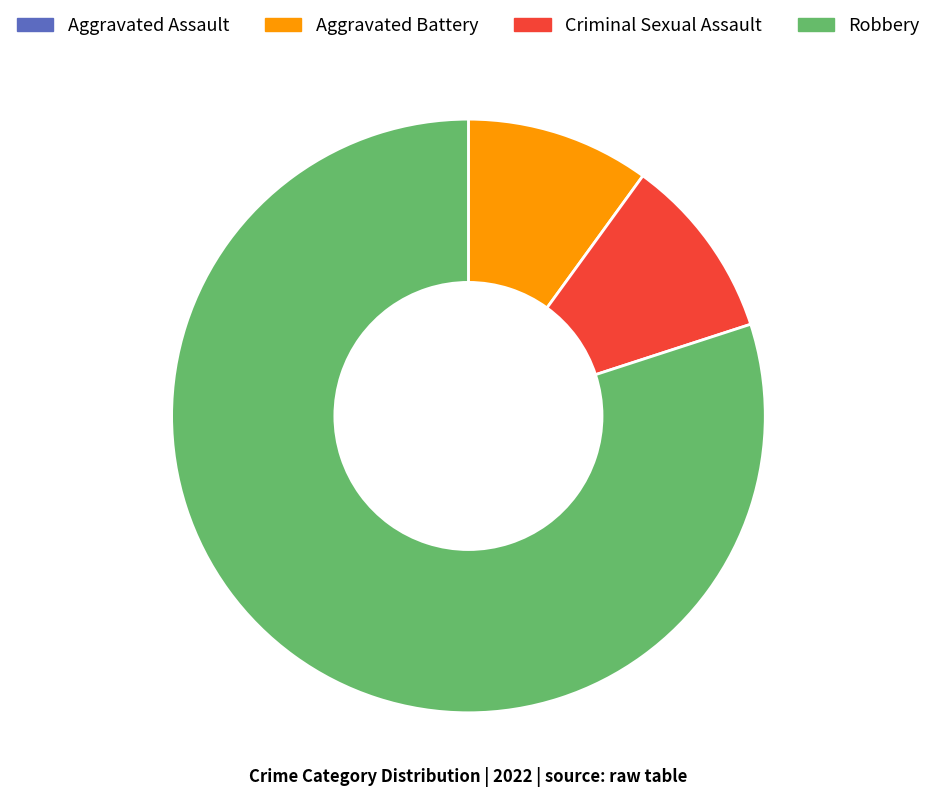

Approximately how many times larger is the value at Robbery compared to Aggravated Battery?

8.0